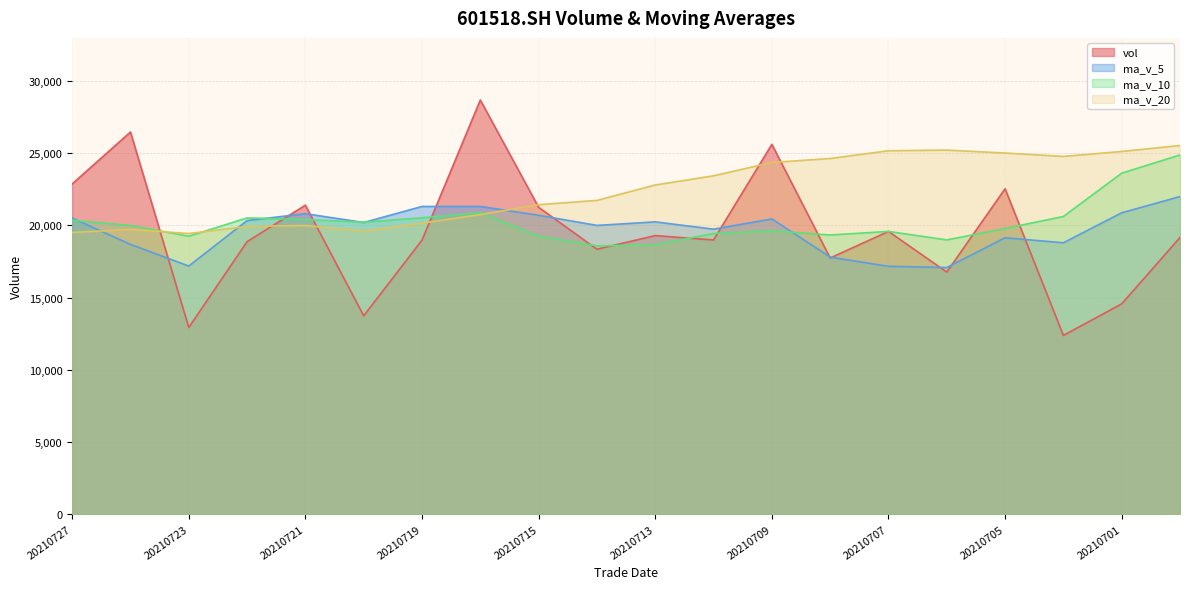

What is the sum of the ma_v_20 values at 20210716 and 20210701?

45873.4